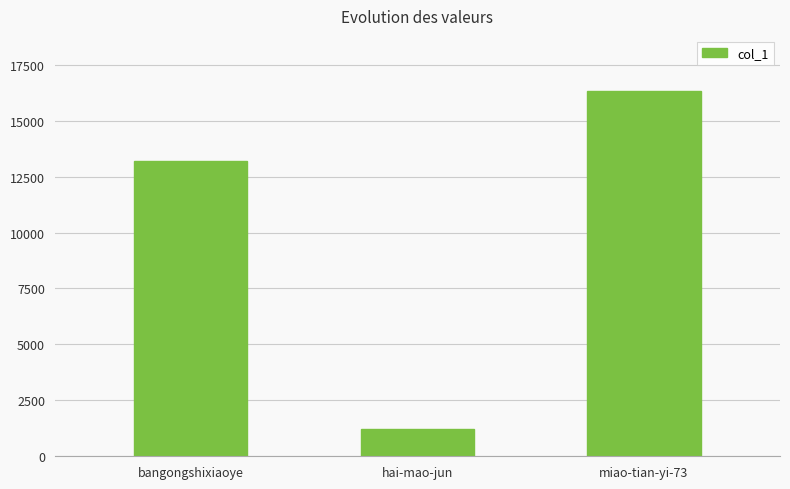

Which has a higher value, hai-mao-jun or bangongshixiaoye?

bangongshixiaoye